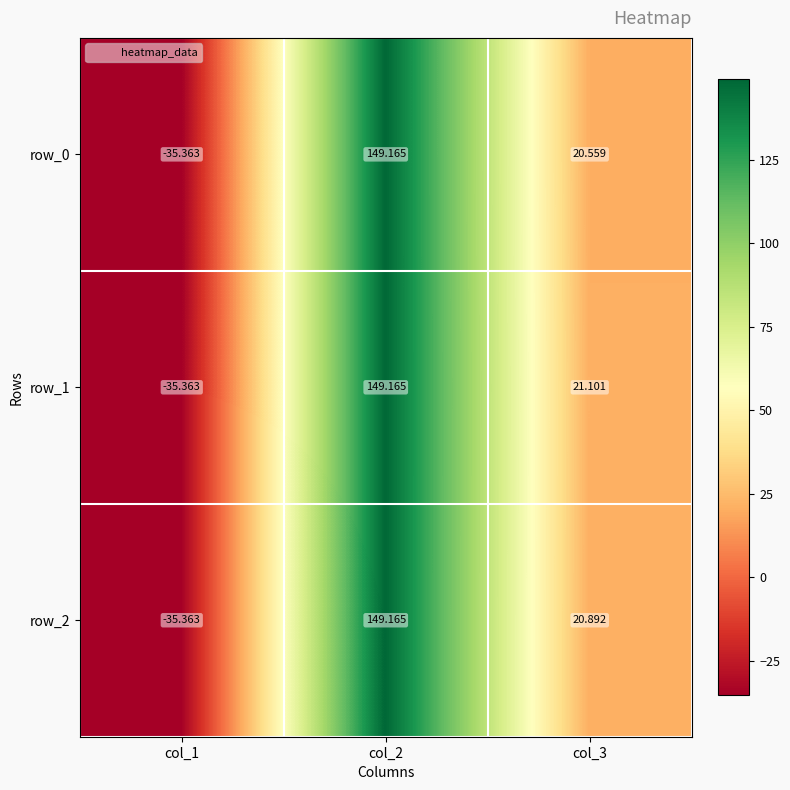

Reading left to right, transcribe all the data shown in this chart.

row_0: -35.4	149.2	20.6
row_1: -35.4	149.2	21.1
row_2: -35.4	149.2	20.9